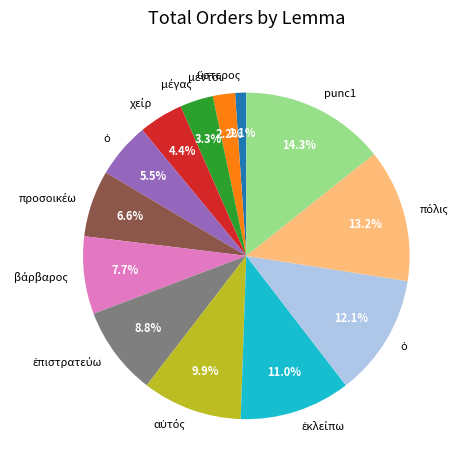

How many segments does this pie chart have?

13